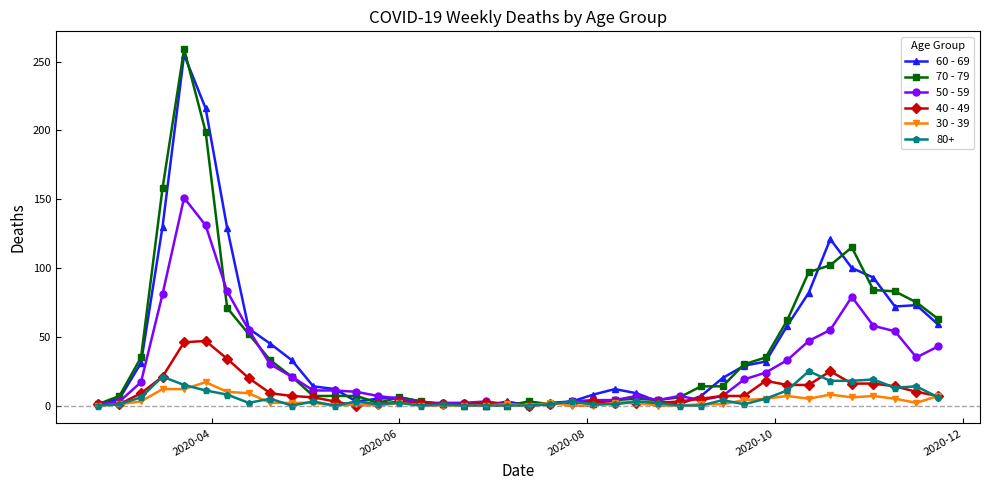

Which series has the widest spread of values?

70 - 79